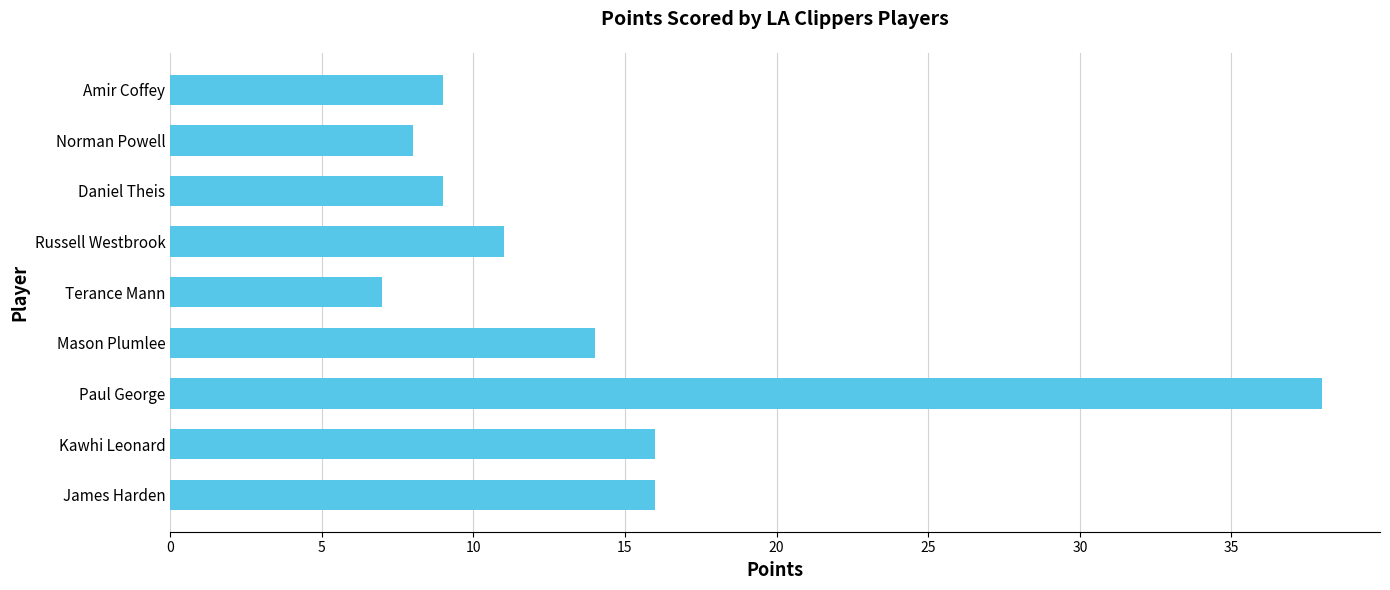

Reading bottom to top, extract all data points from this chart.

16	16	38	14	7	11	9	8	9